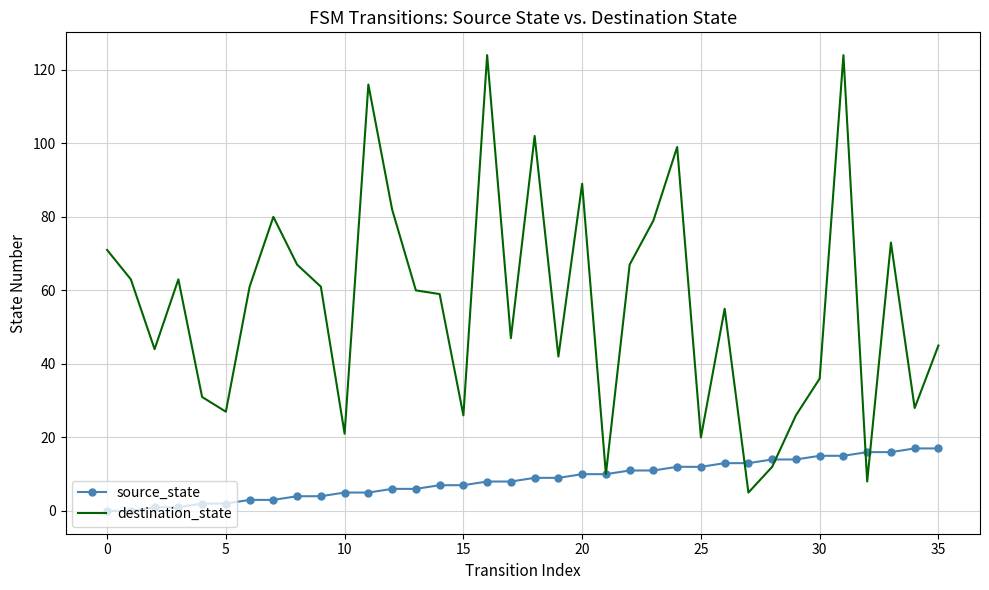

Rank the series by their maximum value, from lowest to highest.

source_state, destination_state